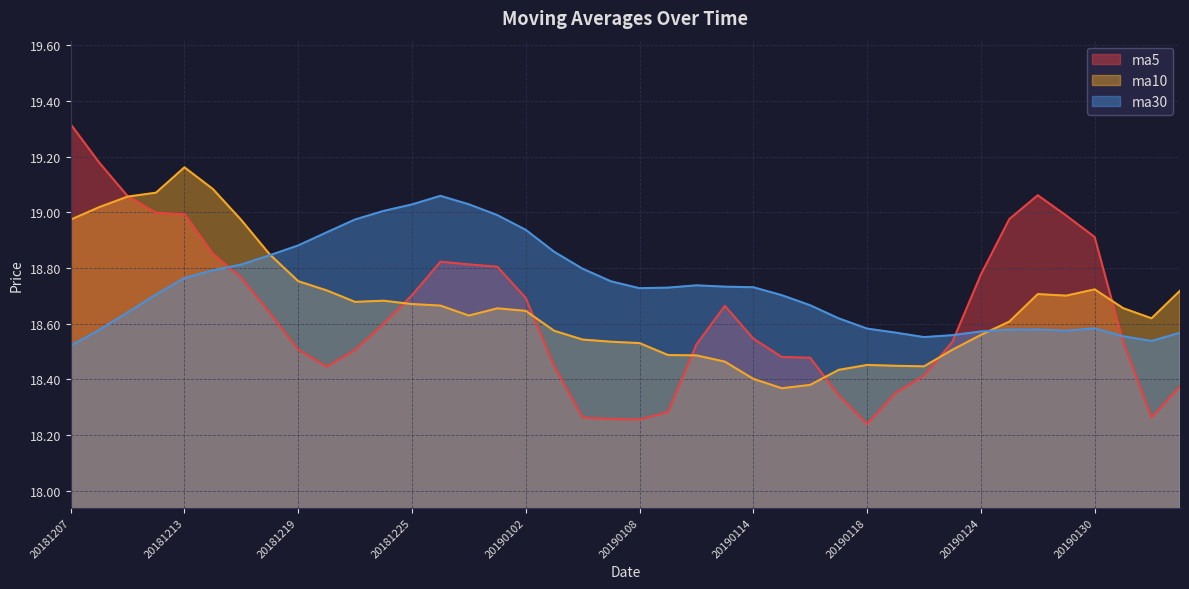

Which has a higher value, 20181218 or 20190109?

20181218